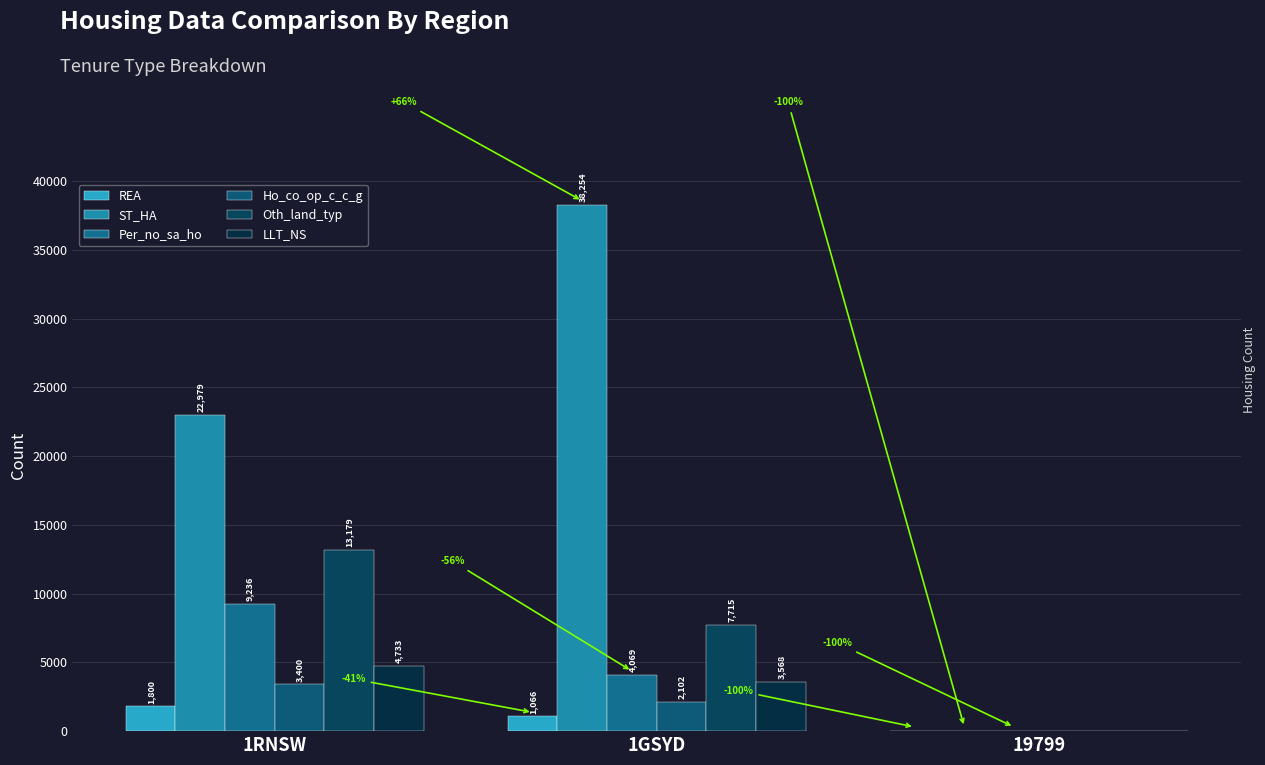

Count the ST_HA values in the range 0 to 38254.

3